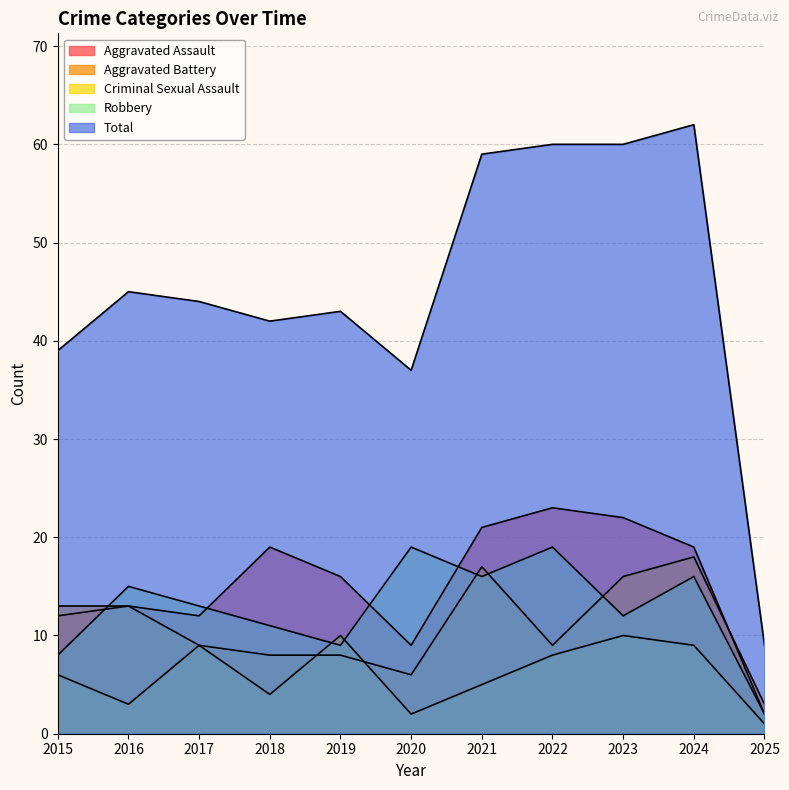

List the series in order of their peak value, lowest first.

Criminal Sexual Assault, Aggravated Battery, Robbery, Aggravated Assault, Total